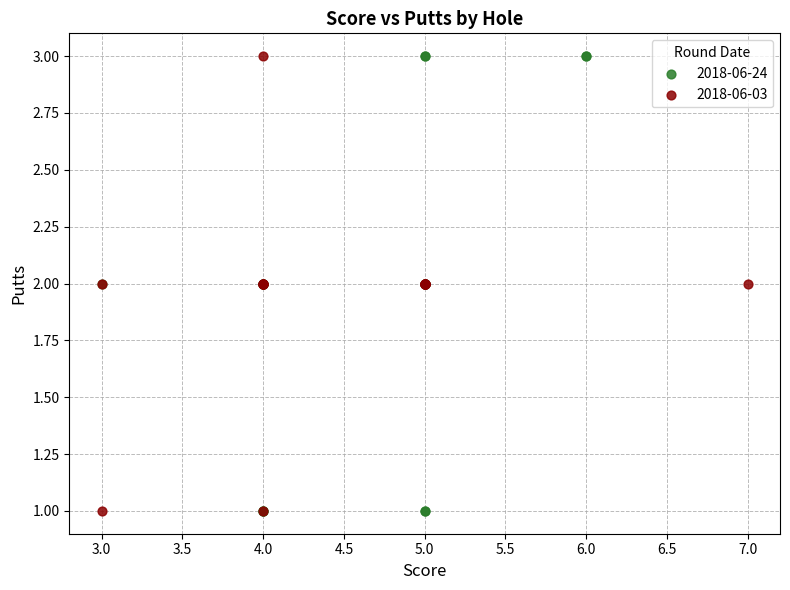

What are all the series names shown in the legend?

2018-06-24, 2018-06-03